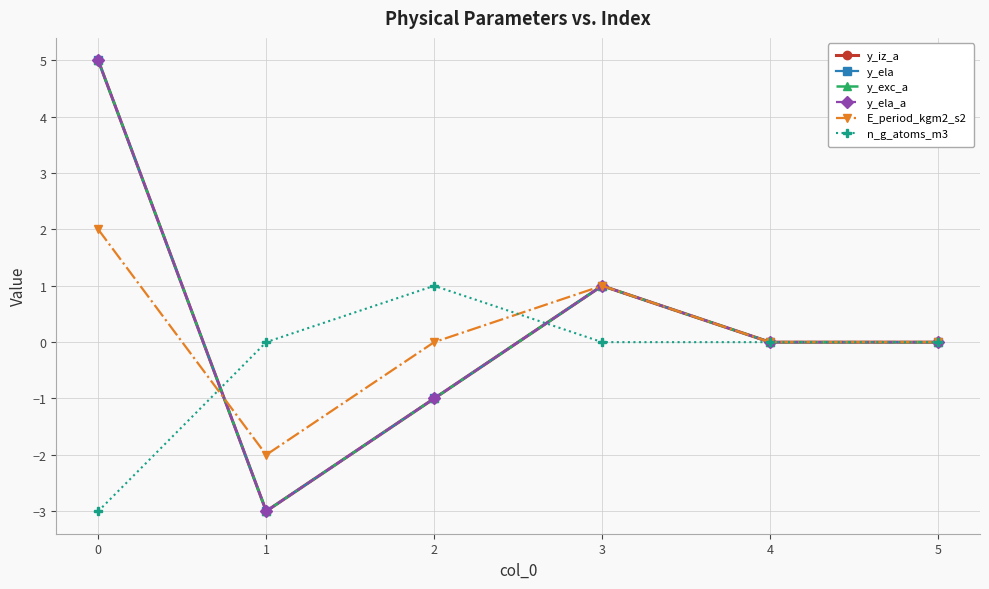

What is the lowest value of the y_iz_a series?

-3